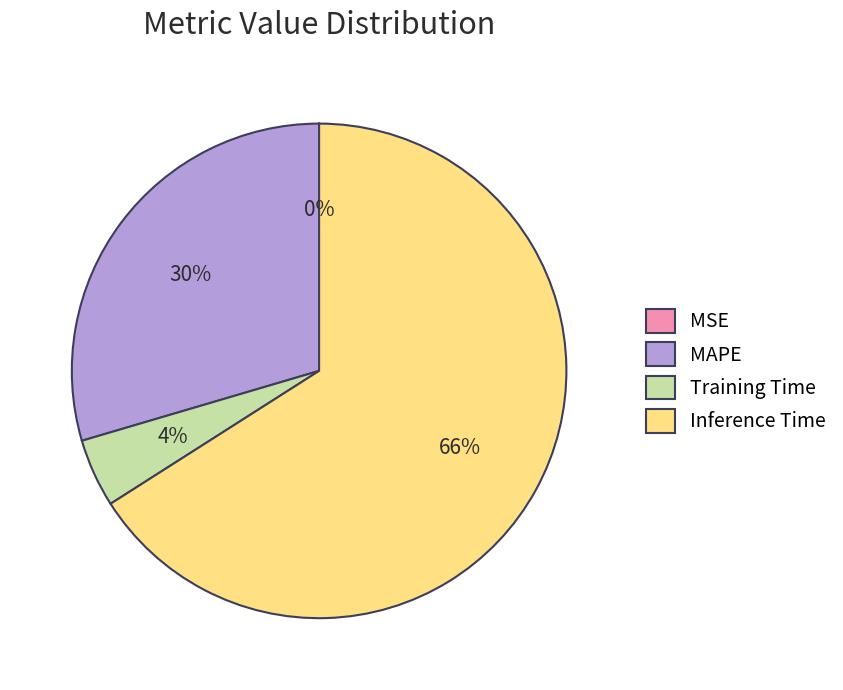

To the nearest percent, what is the average slice percentage?

25%